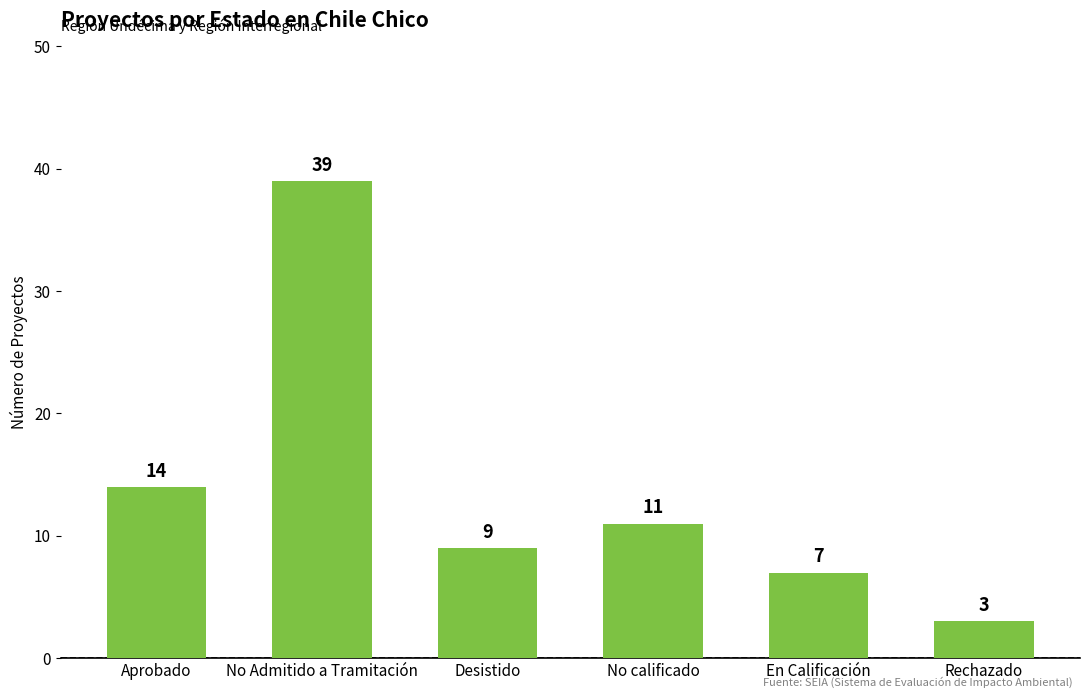

True or false: the data shows 7 at En Calificación.

True